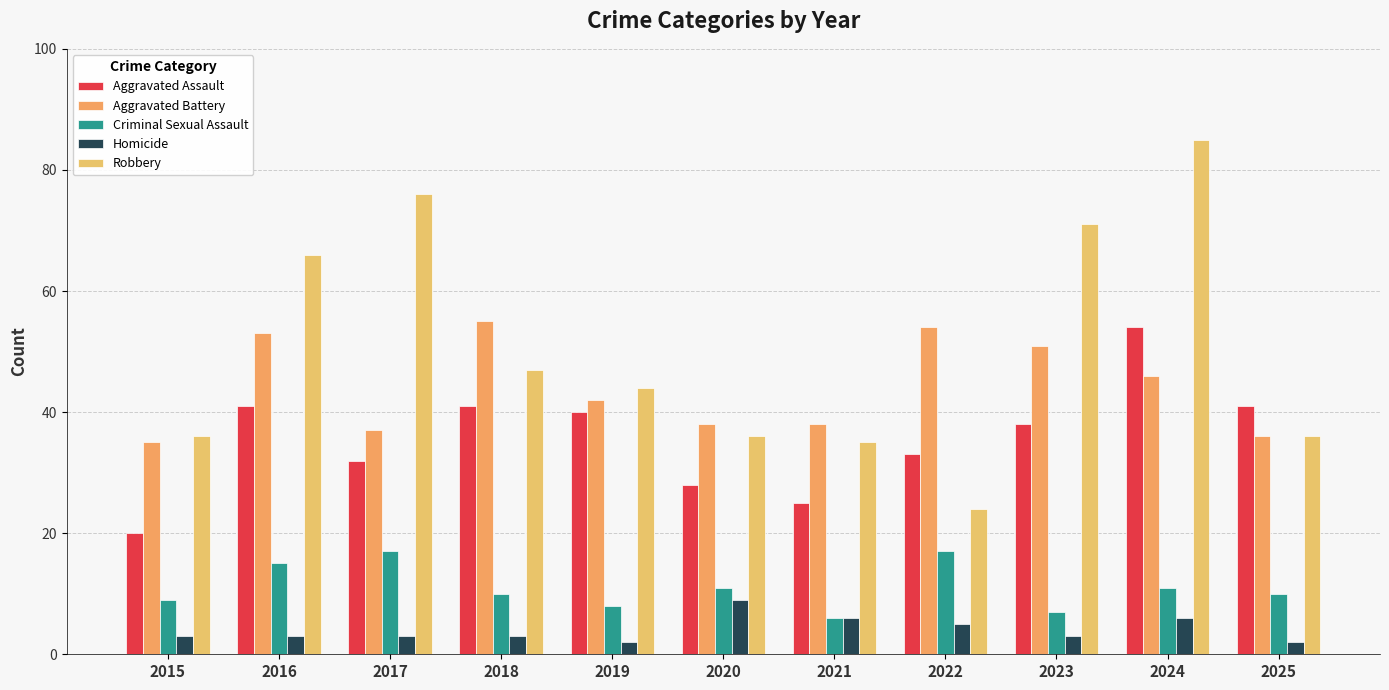

Which series changed the most between 2016 and 2019?

Robbery